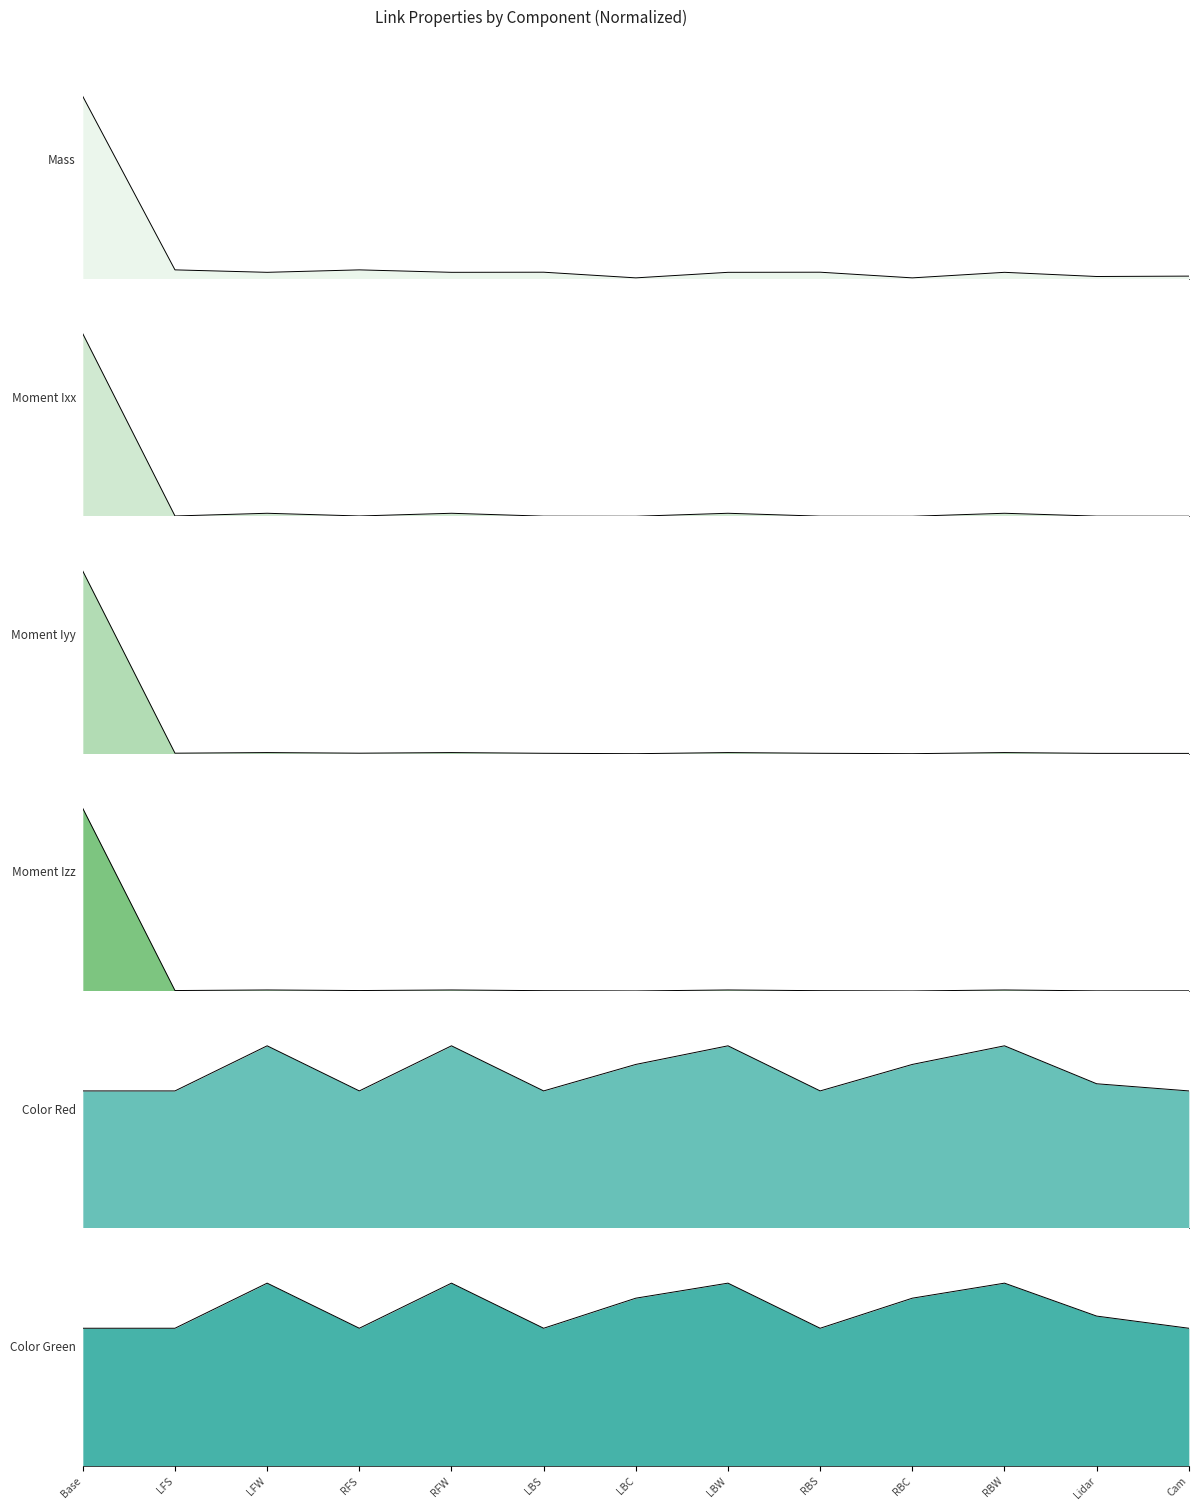

Reading left to right, what are all the values shown in this chart?

Mass: Base=1.0	LFS=0.1	LFW=0.0	RFS=0.1	RFW=0.0	LBS=0.0	LBC=0.0	LBW=0.0	RBS=0.0	RBC=0.0	RBW=0.0	Lidar=0.0	Cam=0.0
Moment Ixx: Base=1.0	LFS=0.0	LFW=0.0	RFS=0.0	RFW=0.0	LBS=0.0	LBC=0.0	LBW=0.0	RBS=0.0	RBC=0.0	RBW=0.0	Lidar=0.0	Cam=0.0
Moment Iyy: Base=1.0	LFS=0.0	LFW=0.0	RFS=0.0	RFW=0.0	LBS=0.0	LBC=0.0	LBW=0.0	RBS=0.0	RBC=0.0	RBW=0.0	Lidar=0.0	Cam=0.0
Moment Izz: Base=1.0	LFS=0.0	LFW=0.0	RFS=0.0	RFW=0.0	LBS=0.0	LBC=0.0	LBW=0.0	RBS=0.0	RBC=0.0	RBW=0.0	Lidar=0.0	Cam=0.0
Color Red: Base=0.8	LFS=0.8	LFW=1.0	RFS=0.8	RFW=1.0	LBS=0.8	LBC=0.9	LBW=1.0	RBS=0.8	RBC=0.9	RBW=1.0	Lidar=0.8	Cam=0.8
Color Green: Base=0.8	LFS=0.8	LFW=1.0	RFS=0.8	RFW=1.0	LBS=0.8	LBC=0.9	LBW=1.0	RBS=0.8	RBC=0.9	RBW=1.0	Lidar=0.8	Cam=0.8